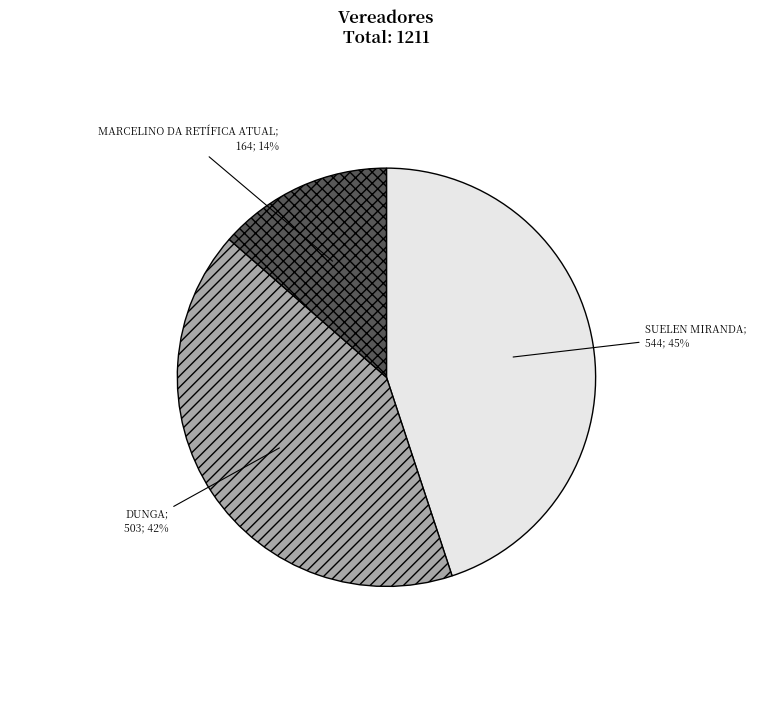

To the nearest percent, what is the difference between the largest and smallest slice percentages?

31%